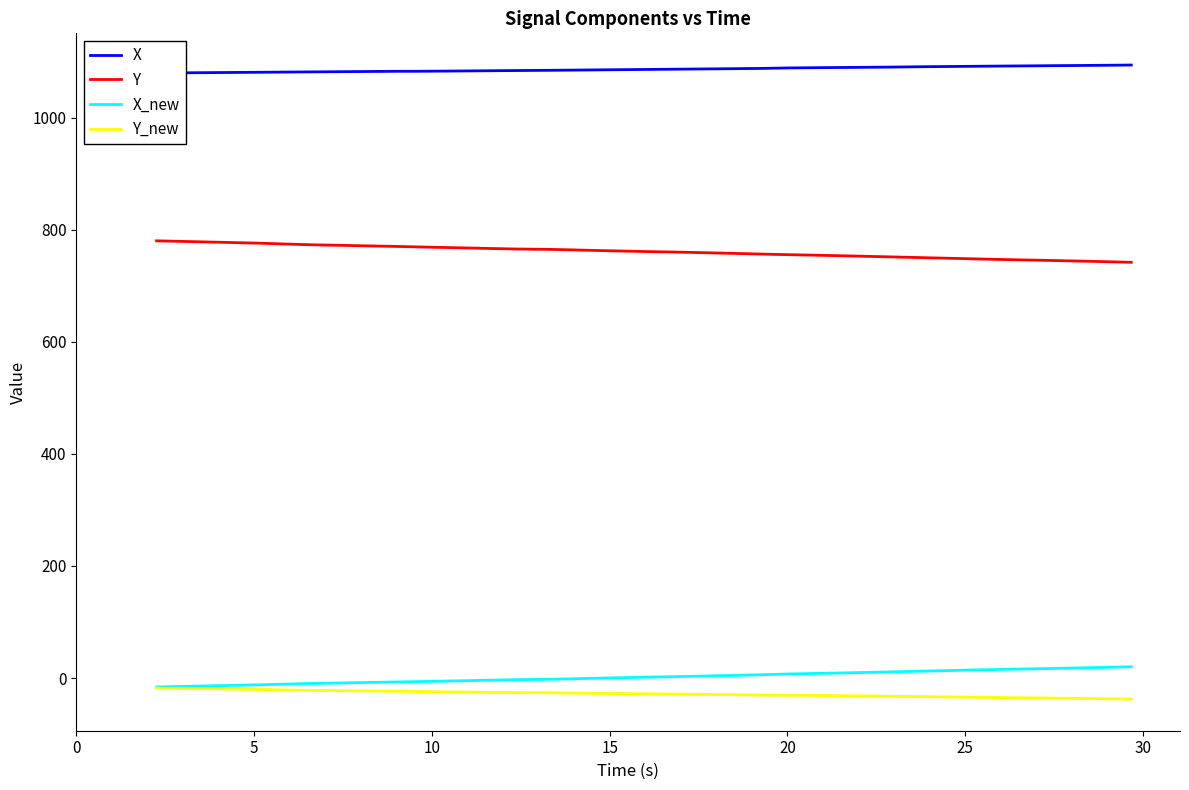

What is the average value of the Y_new series?

-28.2